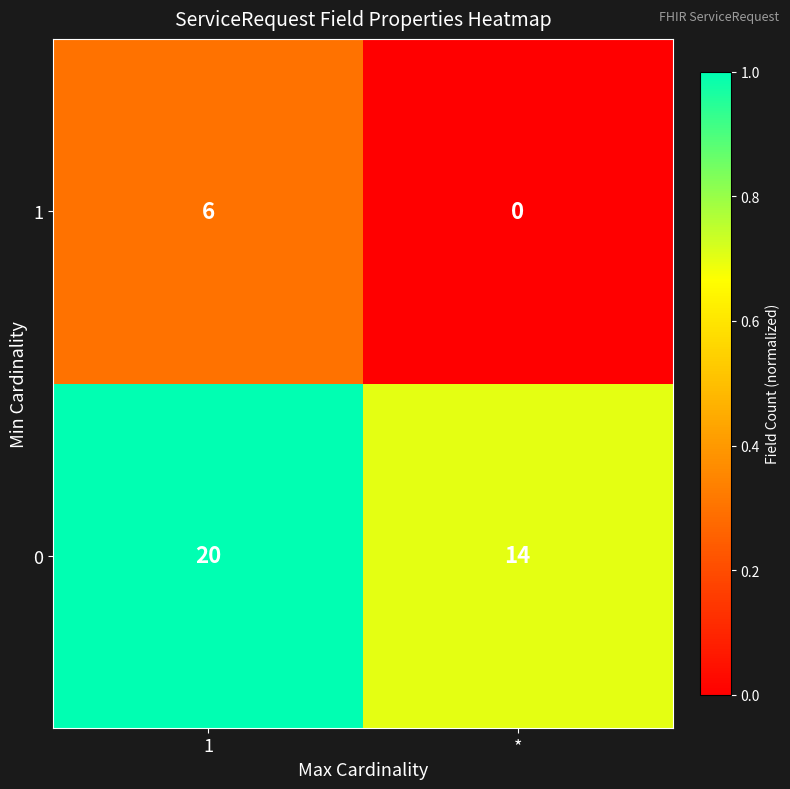

Is it true that 0 equals 8 at *?

False